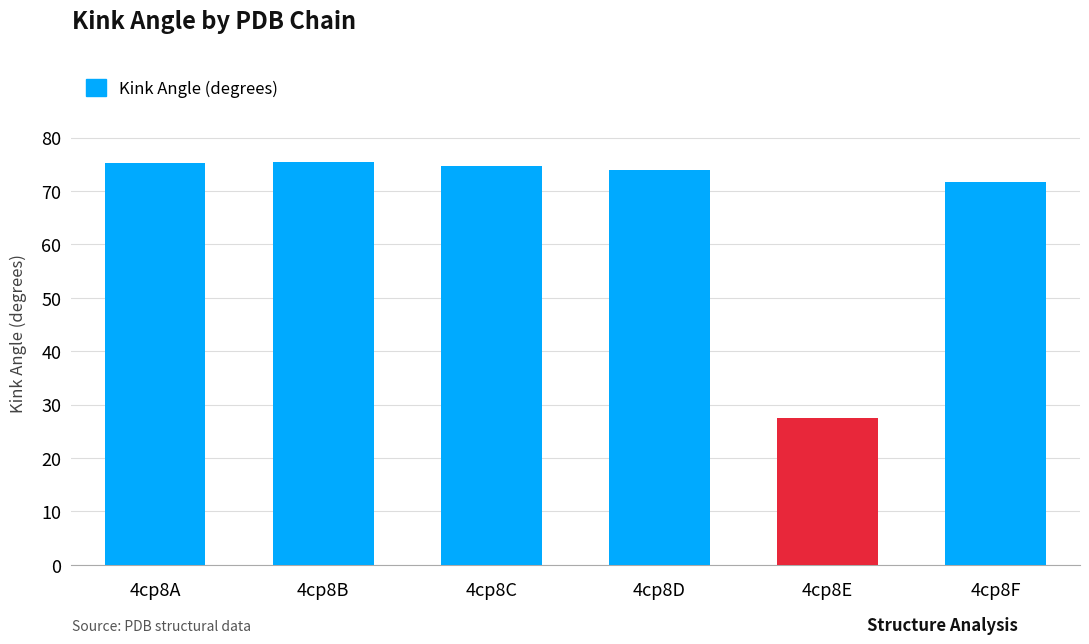

What is the change in value from 4cp8D to 4cp8E?

-46.4